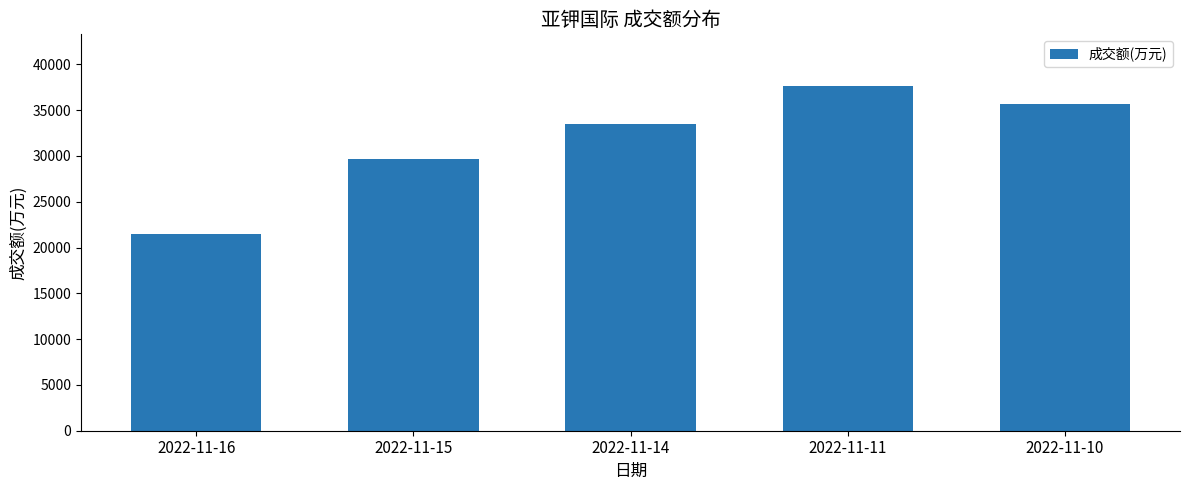

Reading left to right, transcribe all the data shown in this chart.

2022-11-16=21453	2022-11-15=29706	2022-11-14=33504	2022-11-11=37625	2022-11-10=35634